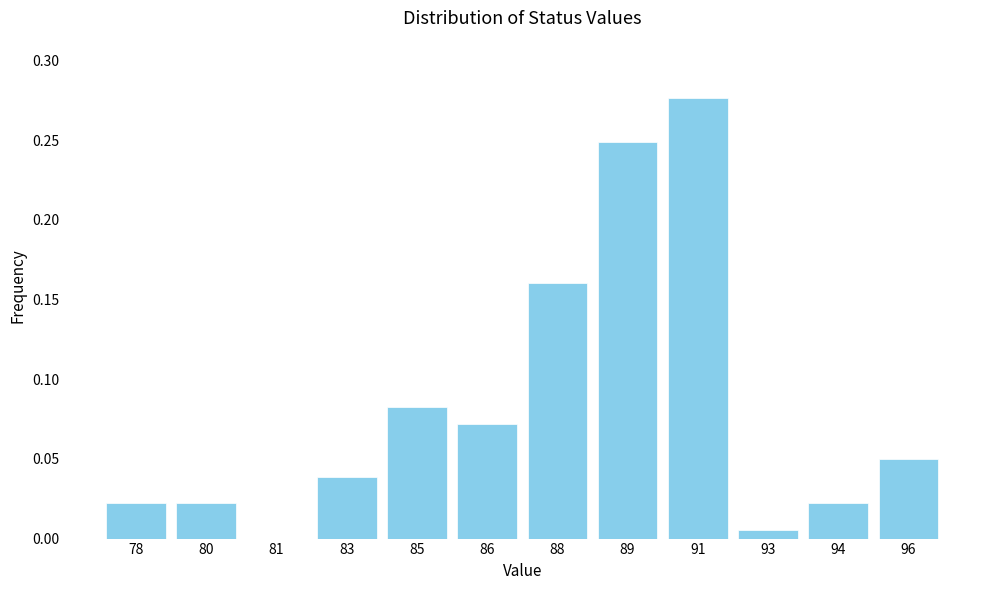

Which has a higher value, 88 or 78?

88